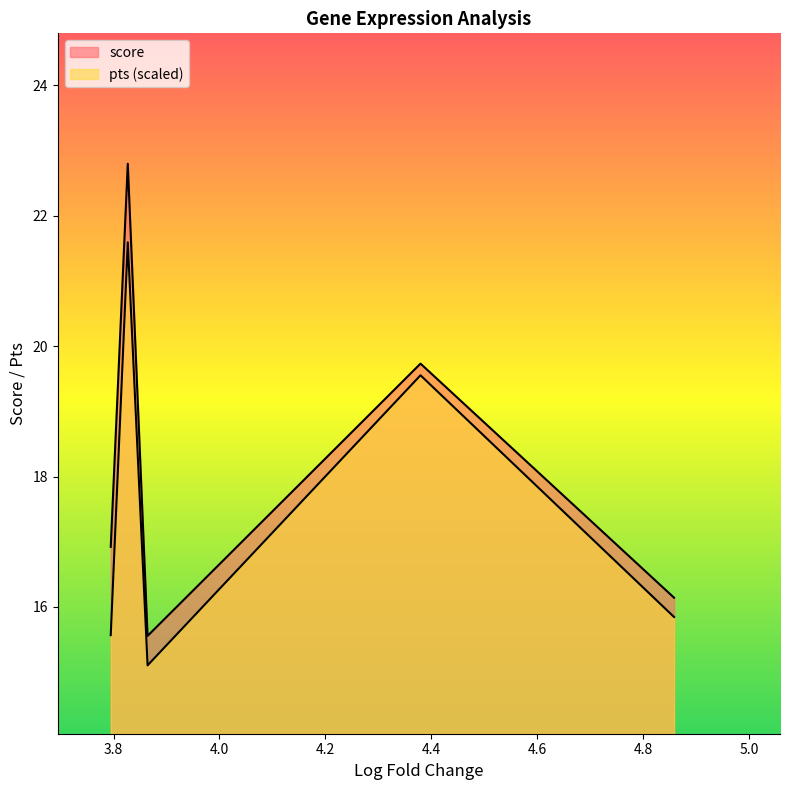

How many values in the score series exceed 16?

4